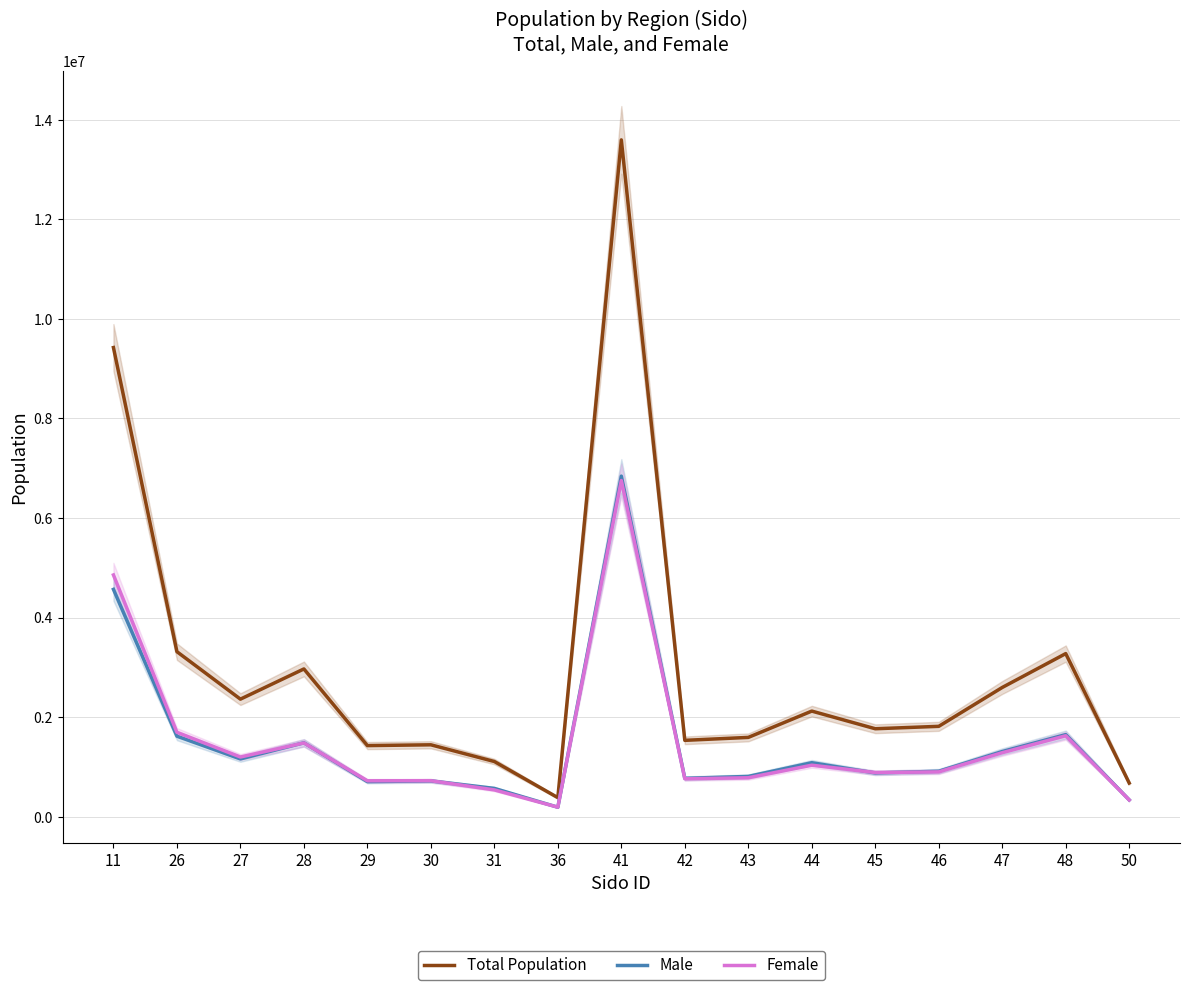

The value of Female at 36 is 271056. True or false?

False